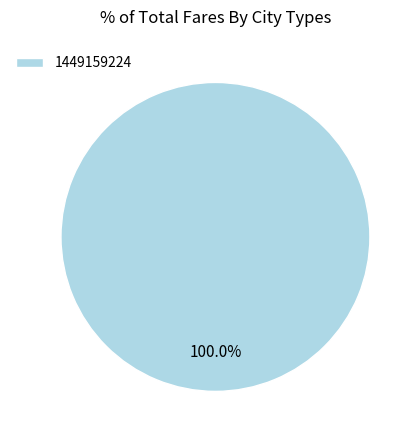

Which category accounts for the majority?

1449159224